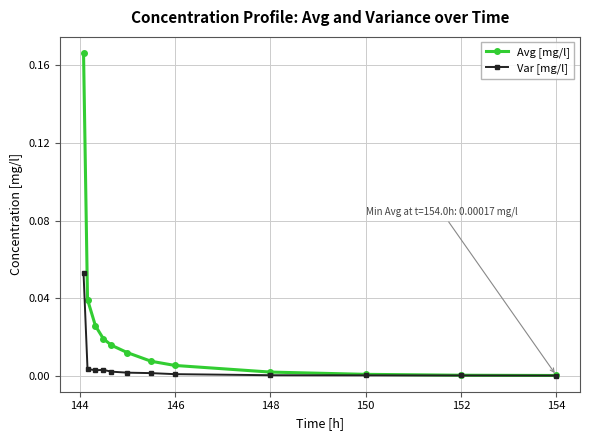

List the series in order of their overall mean, highest first.

Avg [mg/l], Var [mg/l]